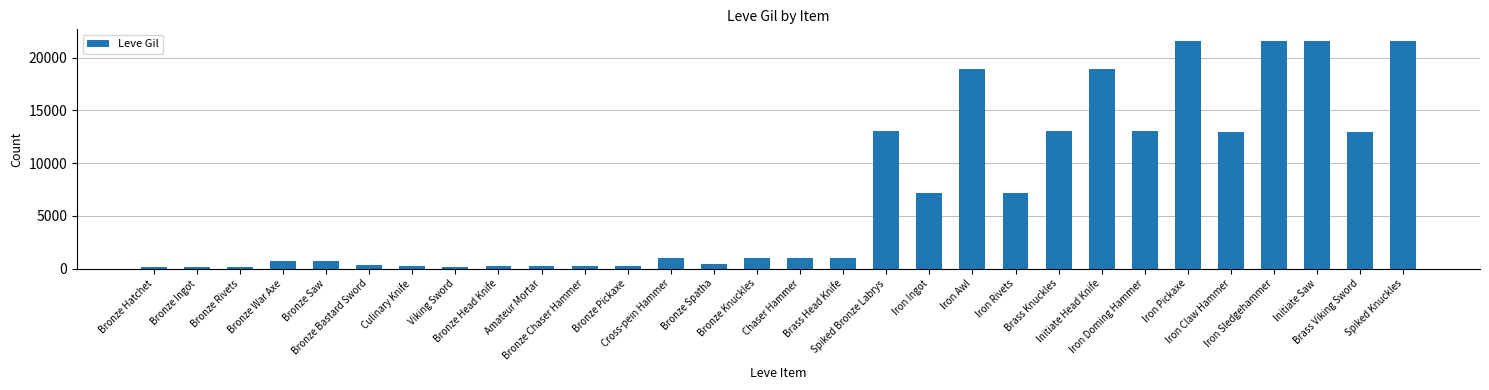

Read the value at Bronze War Axe, to the nearest 50.

700